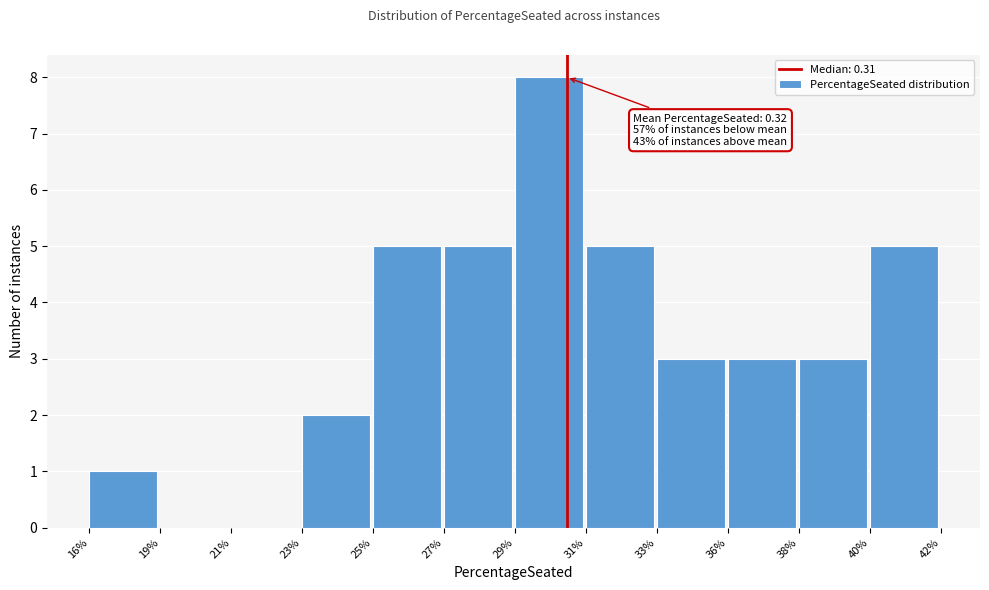

Reading right to left, transcribe all the data shown in this chart.

40%=5	38%=3	36%=3	33%=3	31%=5	29%=8	27%=5	25%=5	23%=2	21%=0	19%=0	16%=1